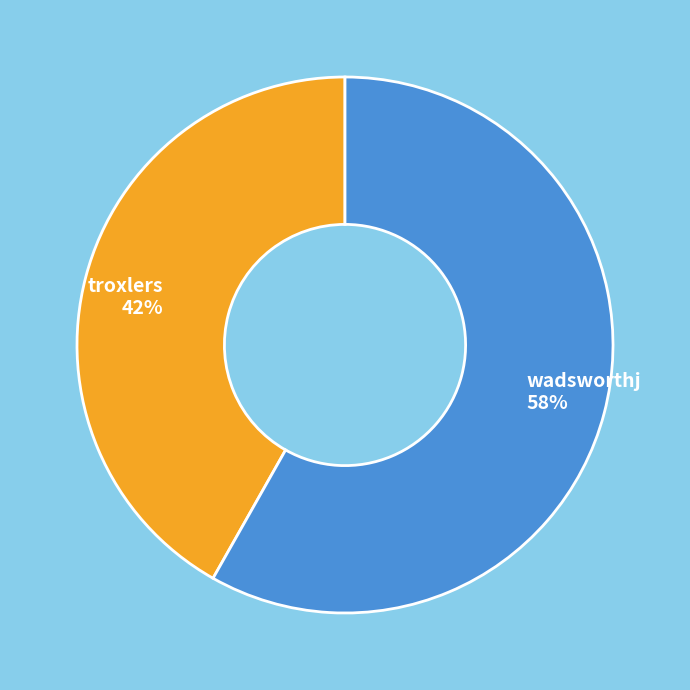

The wadsworthj slice represents 51% of the pie. True or false?

False